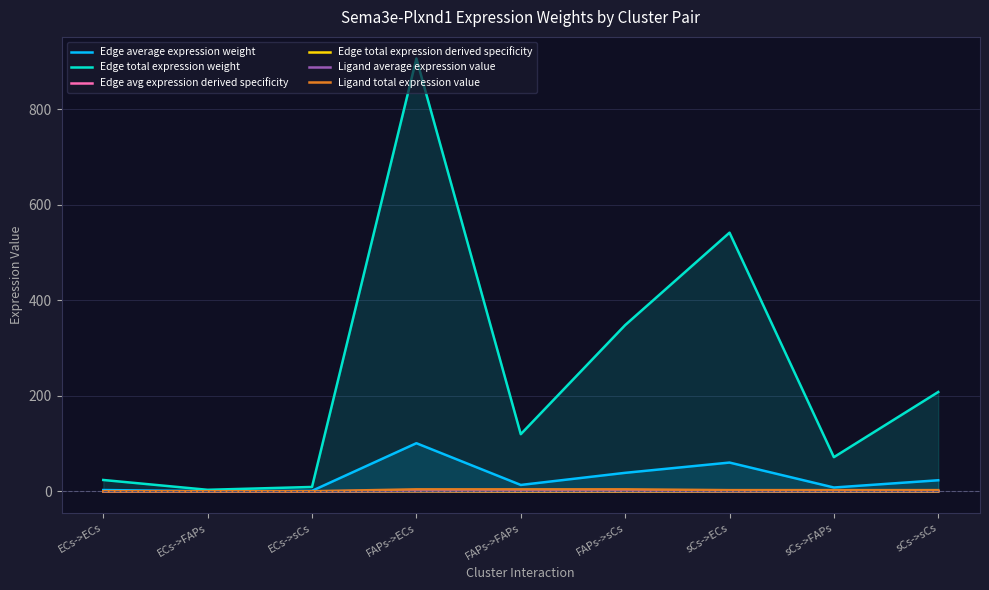

In Edge total expression derived specificity, how many points are higher than both neighbors (excluding endpoints)?

2